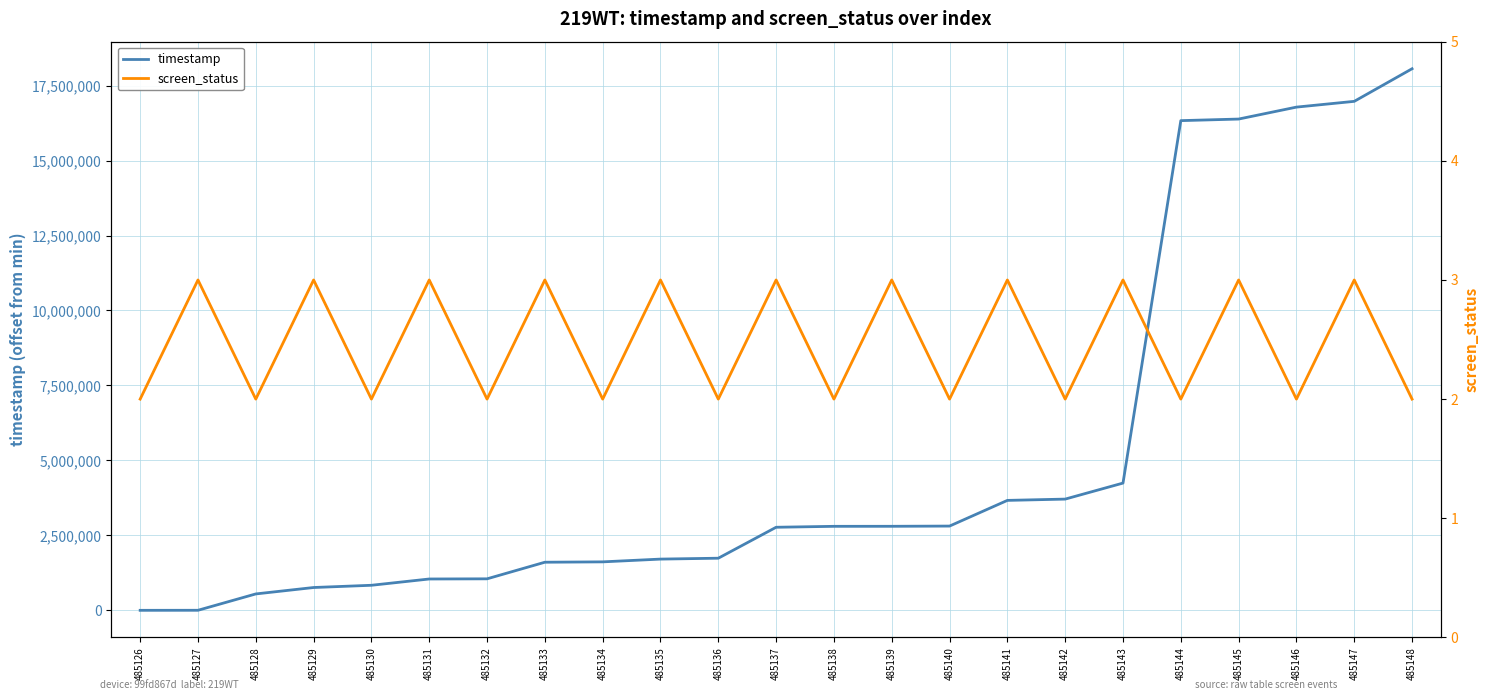

Which category has the lowest value in the timestamp series?

485126